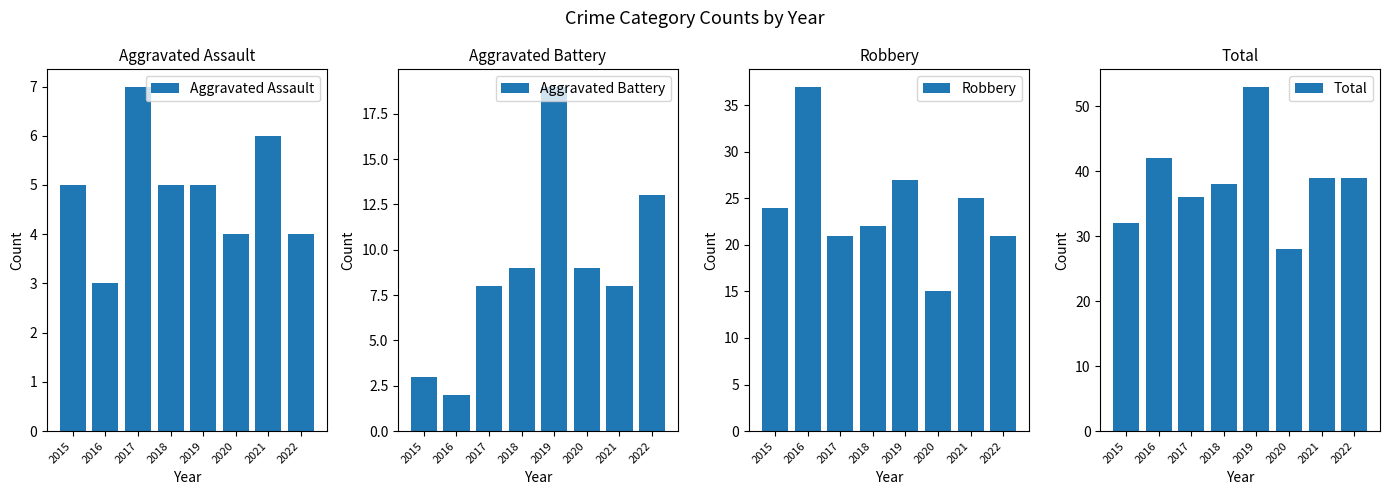

What is the lowest value of the Aggravated Battery series?

2